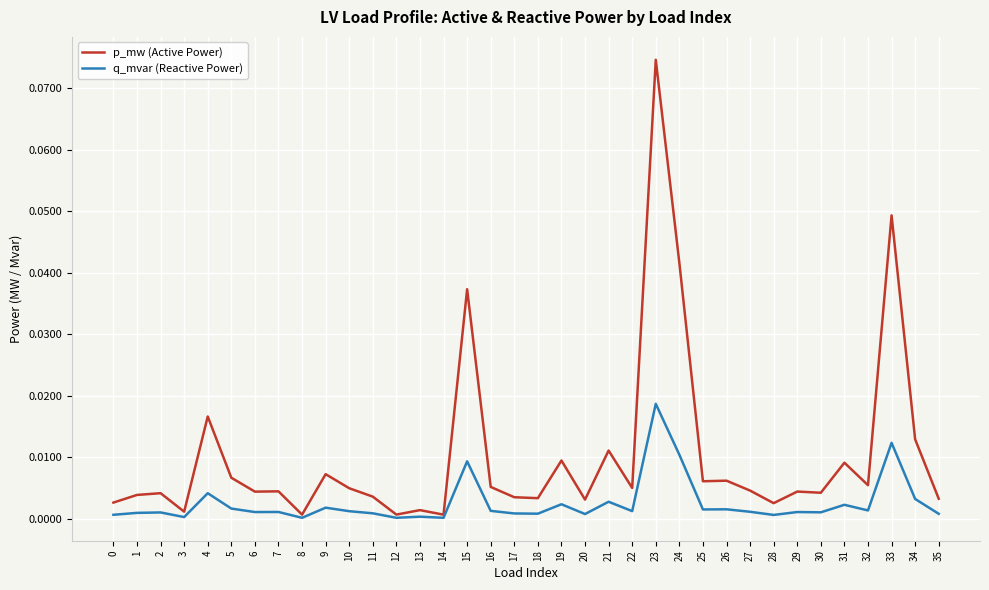

The value of p_mw (Active Power) at 33 is 0.0. True or false?

True